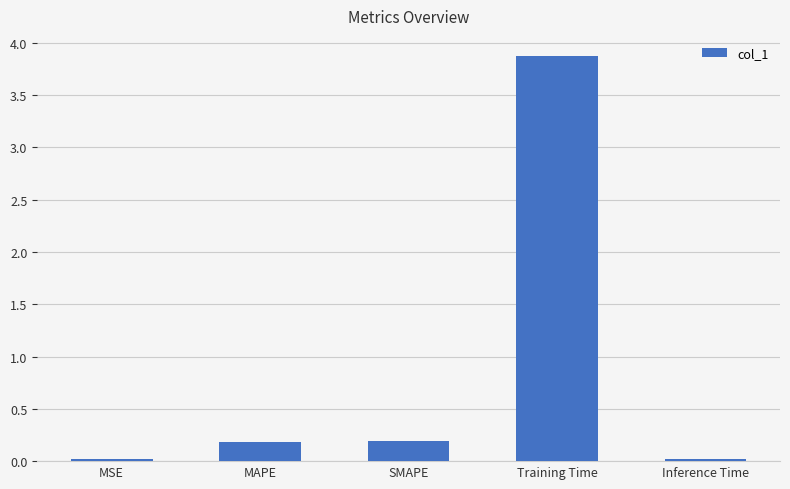

What position from the left is MSE?

1